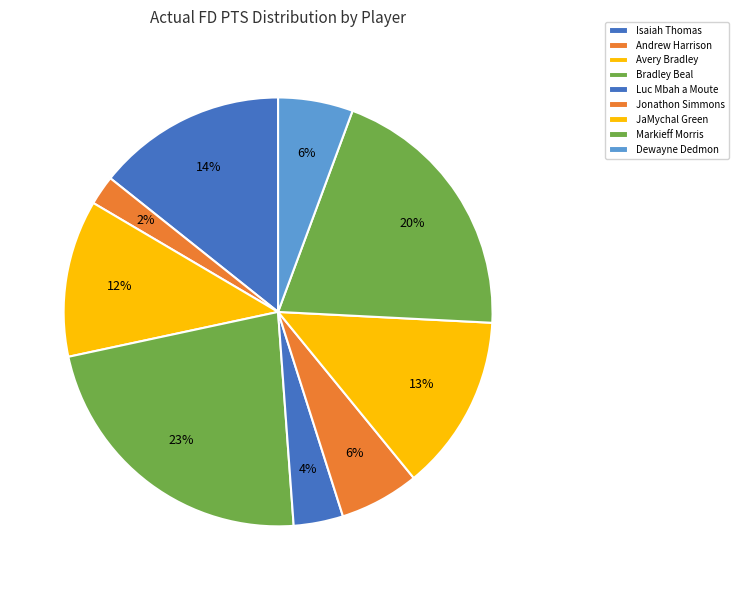

Is the sum of Jonathon Simmons and Isaiah Thomas greater than half?

No